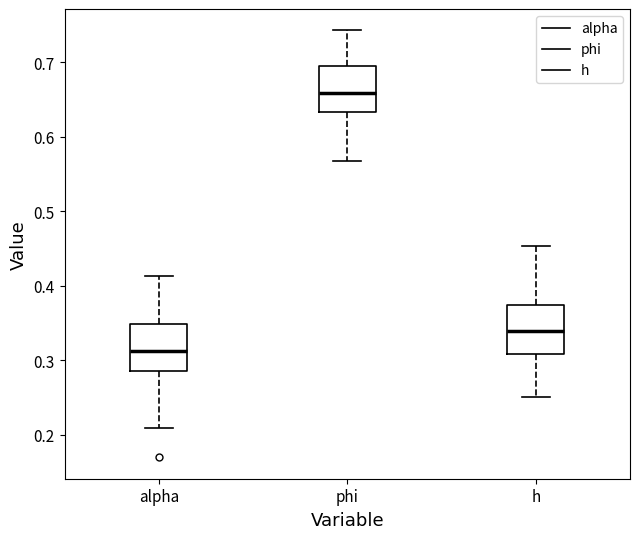

Reading left to right, read every box against the y-axis: the position of its median line, the range the box covers, and the ends of its whiskers. The values are not printed on the chart, so give them approximately, as read against the axis.

alpha: median 0.31, box 0.28 to 0.35, whiskers 0.21 to 0.41
phi: median 0.66, box 0.63 to 0.69, whiskers 0.57 to 0.74
h: median 0.34, box 0.31 to 0.37, whiskers 0.25 to 0.45